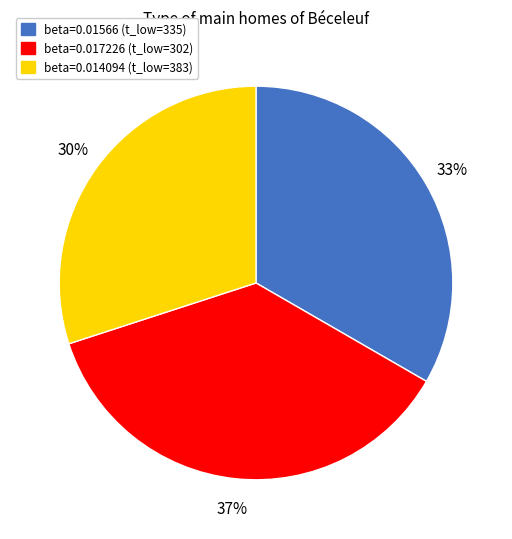

Is there a majority slice in this chart?

No